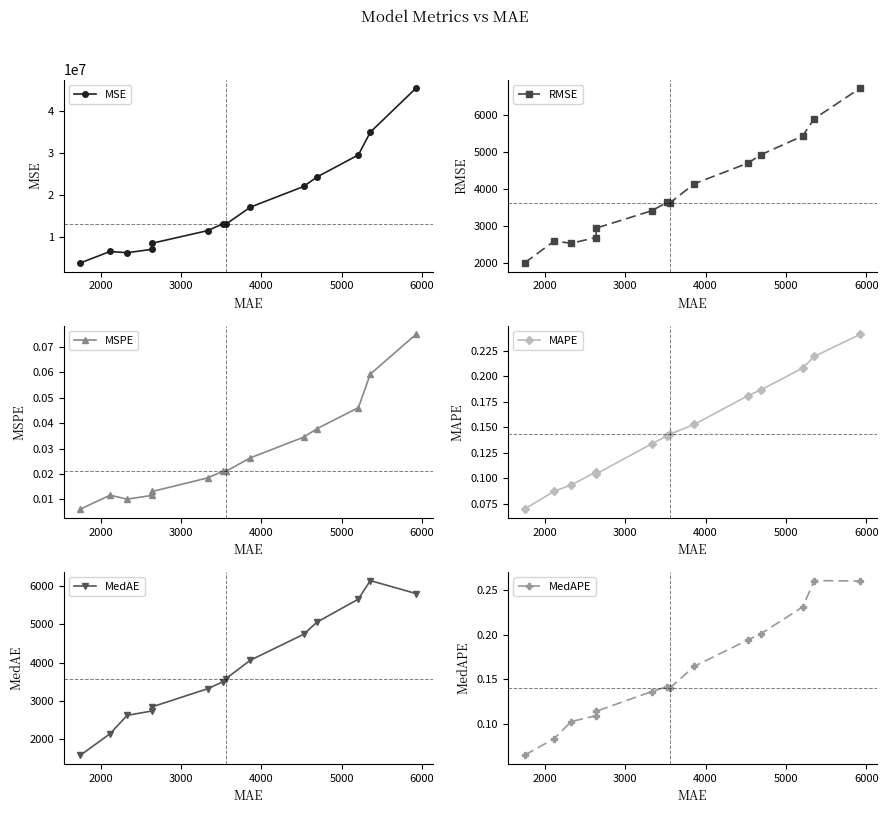

True or false: RMSE has more than 0 points higher than both neighbors.

True